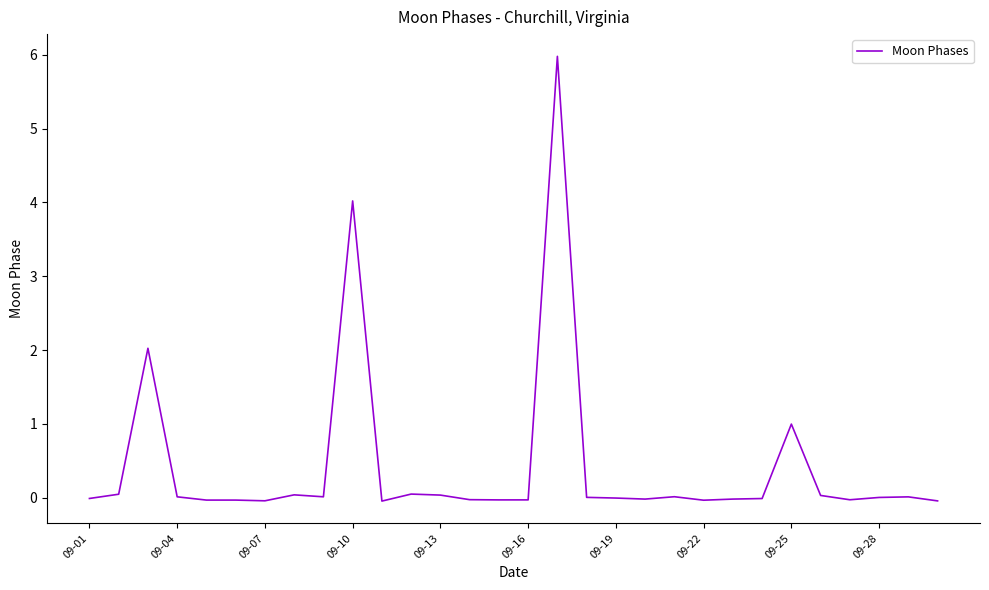

How many lines are shown in the chart?

1